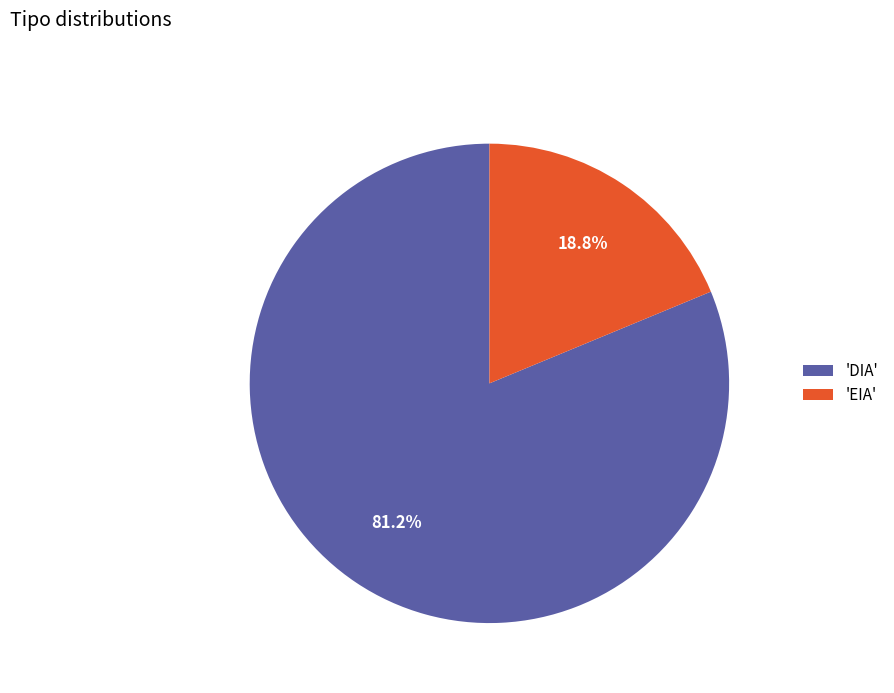

Combined, do 'DIA' and 'EIA' account for over 50%?

Yes